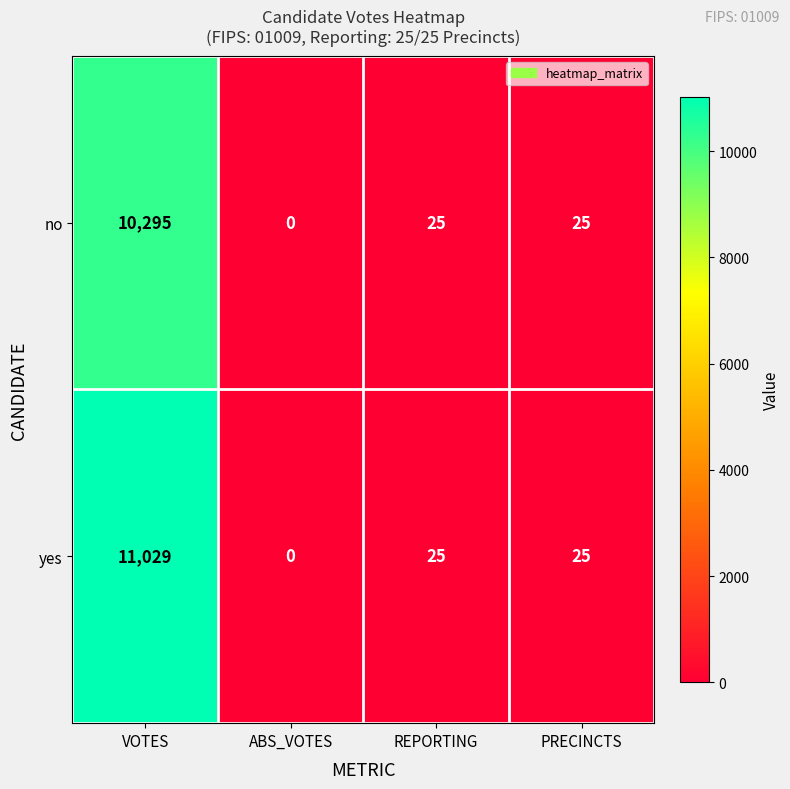

At which category does the chart reach its minimum across all series?

ABS_VOTES